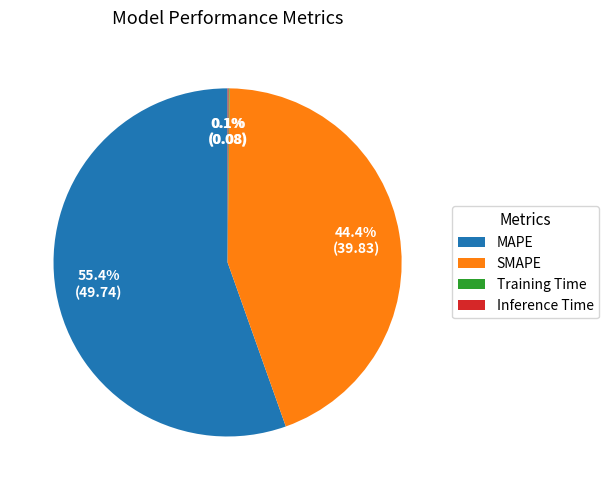

How much of the chart is everything except MAPE?

44.6%